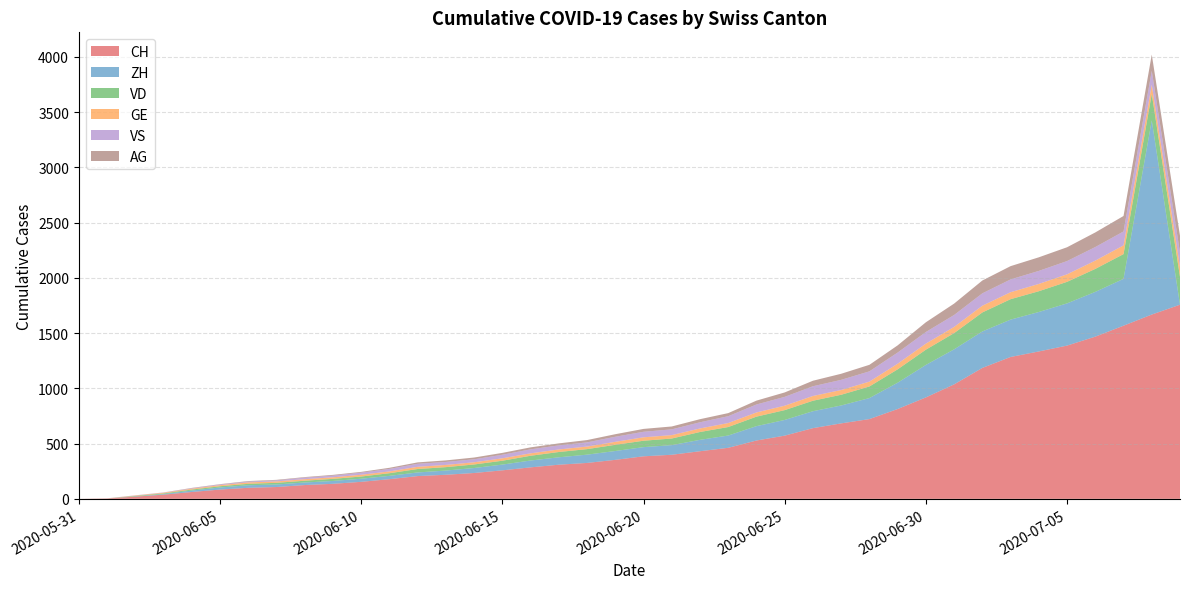

Reading left to right, what are all the values shown in this chart?

CH: 2020-05-31=0	2020-06-01=3	2020-06-02=20	2020-06-03=38	2020-06-04=62	2020-06-05=84	2020-06-06=100	2020-06-07=107	2020-06-08=125	2020-06-09=136	2020-06-10=154	2020-06-11=178	2020-06-12=206	2020-06-13=218	2020-06-14=234	2020-06-15=258	2020-06-16=285	2020-06-17=309	2020-06-18=325	2020-06-19=353	2020-06-20=385	2020-06-21=399	2020-06-22=431	2020-06-23=462	2020-06-24=528	2020-06-25=572	2020-06-26=640	2020-06-27=683	2020-06-28=722	2020-06-29=813	2020-06-30=918	2020-07-01=1036	2020-07-02=1185	2020-07-03=1284	2020-07-04=1334	2020-07-05=1387	2020-07-06=1468	2020-07-07=1567	2020-07-08=1668	2020-07-09=1757
ZH: 2020-05-31=0	2020-06-01=0	2020-06-02=2	2020-06-03=5	2020-06-04=13	2020-06-05=19	2020-06-06=23	2020-06-07=23	2020-06-08=23	2020-06-09=26	2020-06-10=28	2020-06-11=30	2020-06-12=33	2020-06-13=38	2020-06-14=45	2020-06-15=52	2020-06-16=62	2020-06-17=67	2020-06-18=75	2020-06-19=80	2020-06-20=83	2020-06-21=87	2020-06-22=103	2020-06-23=111	2020-06-24=130	2020-06-25=142	2020-06-26=153	2020-06-27=162	2020-06-28=190	2020-06-29=238	2020-06-30=294	2020-07-01=317	2020-07-02=330	2020-07-03=338	2020-07-04=357	2020-07-05=382	2020-07-06=405	2020-07-07=424	2020-07-08=1757	2020-07-09=0
VD: 2020-05-31=0	2020-06-01=0	2020-06-02=4	2020-06-03=6	2020-06-04=9	2020-06-05=11	2020-06-06=13	2020-06-07=15	2020-06-08=16	2020-06-09=19	2020-06-10=20	2020-06-11=24	2020-06-12=31	2020-06-13=31	2020-06-14=32	2020-06-15=35	2020-06-16=43	2020-06-17=48	2020-06-18=50	2020-06-19=56	2020-06-20=58	2020-06-21=60	2020-06-22=71	2020-06-23=77	2020-06-24=86	2020-06-25=89	2020-06-26=95	2020-06-27=97	2020-06-28=105	2020-06-29=121	2020-06-30=138	2020-07-01=147	2020-07-02=172	2020-07-03=185	2020-07-04=188	2020-07-05=195	2020-07-06=208	2020-07-07=224	2020-07-08=240	2020-07-09=252
GE: 2020-05-31=0	2020-06-01=1	2020-06-02=4	2020-06-03=6	2020-06-04=8	2020-06-05=10	2020-06-06=13	2020-06-07=13	2020-06-08=14	2020-06-09=14	2020-06-10=16	2020-06-11=16	2020-06-12=20	2020-06-13=20	2020-06-14=20	2020-06-15=22	2020-06-16=22	2020-06-17=23	2020-06-18=23	2020-06-19=27	2020-06-20=31	2020-06-21=31	2020-06-22=32	2020-06-23=36	2020-06-24=38	2020-06-25=40	2020-06-26=43	2020-06-27=43	2020-06-28=44	2020-06-29=51	2020-06-30=55	2020-07-01=56	2020-07-02=61	2020-07-03=63	2020-07-04=66	2020-07-05=68	2020-07-06=75	2020-07-07=79	2020-07-08=83	2020-07-09=91
VS: 2020-05-31=0	2020-06-01=1	2020-06-02=2	2020-06-03=2	2020-06-04=4	2020-06-05=6	2020-06-06=7	2020-06-07=9	2020-06-08=14	2020-06-09=15	2020-06-10=19	2020-06-11=23	2020-06-12=27	2020-06-13=27	2020-06-14=27	2020-06-15=32	2020-06-16=36	2020-06-17=37	2020-06-18=38	2020-06-19=46	2020-06-20=50	2020-06-21=52	2020-06-22=56	2020-06-23=62	2020-06-24=72	2020-06-25=80	2020-06-26=88	2020-06-27=92	2020-06-28=93	2020-06-29=101	2020-06-30=105	2020-07-01=108	2020-07-02=112	2020-07-03=116	2020-07-04=118	2020-07-05=120	2020-07-06=123	2020-07-07=126	2020-07-08=126	2020-07-09=128
AG: 2020-05-31=0	2020-06-01=0	2020-06-02=0	2020-06-03=1	2020-06-04=3	2020-06-05=3	2020-06-06=5	2020-06-07=5	2020-06-08=5	2020-06-09=7	2020-06-10=7	2020-06-11=10	2020-06-12=13	2020-06-13=14	2020-06-14=16	2020-06-15=17	2020-06-16=18	2020-06-17=18	2020-06-18=21	2020-06-19=23	2020-06-20=26	2020-06-21=26	2020-06-22=28	2020-06-23=28	2020-06-24=35	2020-06-25=40	2020-06-26=50	2020-06-27=55	2020-06-28=59	2020-06-29=65	2020-06-30=88	2020-07-01=103	2020-07-02=116	2020-07-03=120	2020-07-04=123	2020-07-05=125	2020-07-06=132	2020-07-07=140	2020-07-08=147	2020-07-09=153